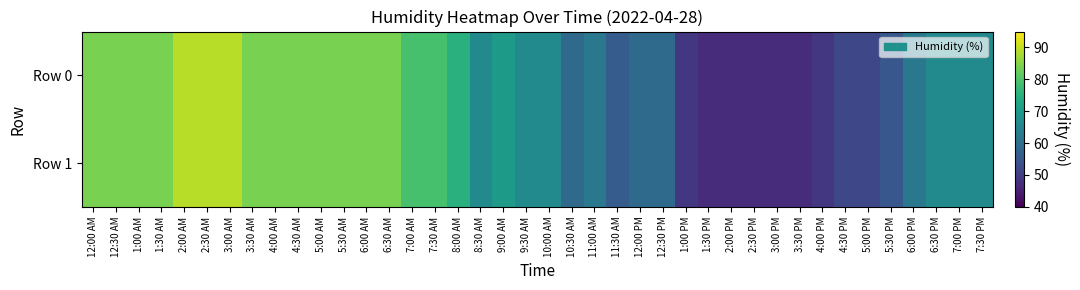

Reading left to right, what are all the values shown in this chart?

Row 0: 12:00 AM=84	12:30 AM=84	1:00 AM=84	1:30 AM=84	2:00 AM=89	2:30 AM=89	3:00 AM=89	3:30 AM=84	4:00 AM=84	4:30 AM=84	5:00 AM=84	5:30 AM=84	6:00 AM=84	6:30 AM=84	7:00 AM=79	7:30 AM=79	8:00 AM=75	8:30 AM=66	9:00 AM=70	9:30 AM=66	10:00 AM=66	10:30 AM=59	11:00 AM=62	11:30 AM=56	12:00 PM=59	12:30 PM=59	1:00 PM=49	1:30 PM=47	2:00 PM=47	2:30 PM=47	3:00 PM=47	3:30 PM=47	4:00 PM=49	4:30 PM=52	5:00 PM=52	5:30 PM=55	6:00 PM=62	6:30 PM=66	7:00 PM=66	7:30 PM=66
Row 1: 12:00 AM=84	12:30 AM=84	1:00 AM=84	1:30 AM=84	2:00 AM=89	2:30 AM=89	3:00 AM=89	3:30 AM=84	4:00 AM=84	4:30 AM=84	5:00 AM=84	5:30 AM=84	6:00 AM=84	6:30 AM=84	7:00 AM=79	7:30 AM=79	8:00 AM=75	8:30 AM=66	9:00 AM=70	9:30 AM=66	10:00 AM=66	10:30 AM=59	11:00 AM=62	11:30 AM=56	12:00 PM=59	12:30 PM=59	1:00 PM=49	1:30 PM=47	2:00 PM=47	2:30 PM=47	3:00 PM=47	3:30 PM=47	4:00 PM=49	4:30 PM=52	5:00 PM=52	5:30 PM=55	6:00 PM=62	6:30 PM=66	7:00 PM=66	7:30 PM=66